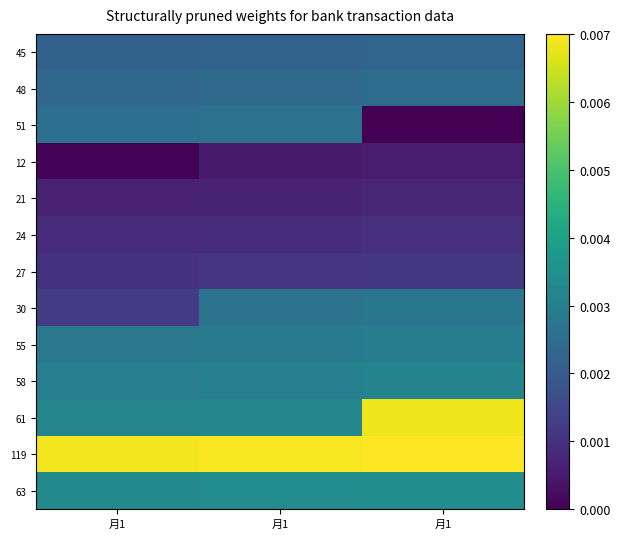

At how many categories does at least one series exceed 0?

3